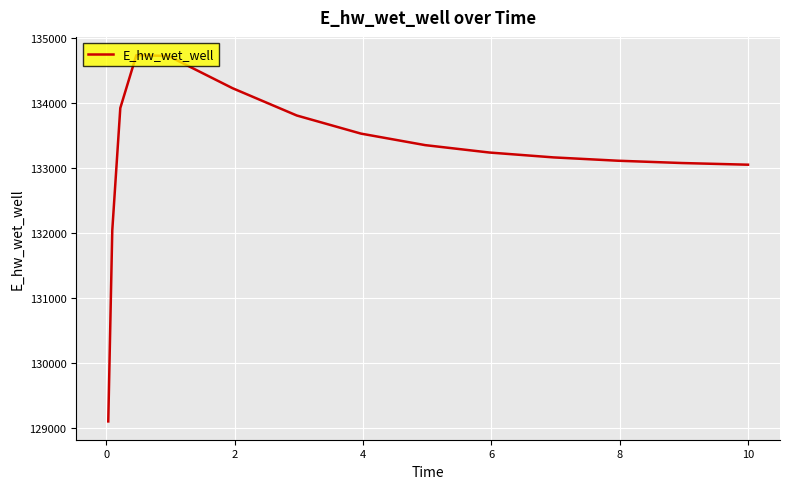

What is the minimum value shown in the chart?

129108.6